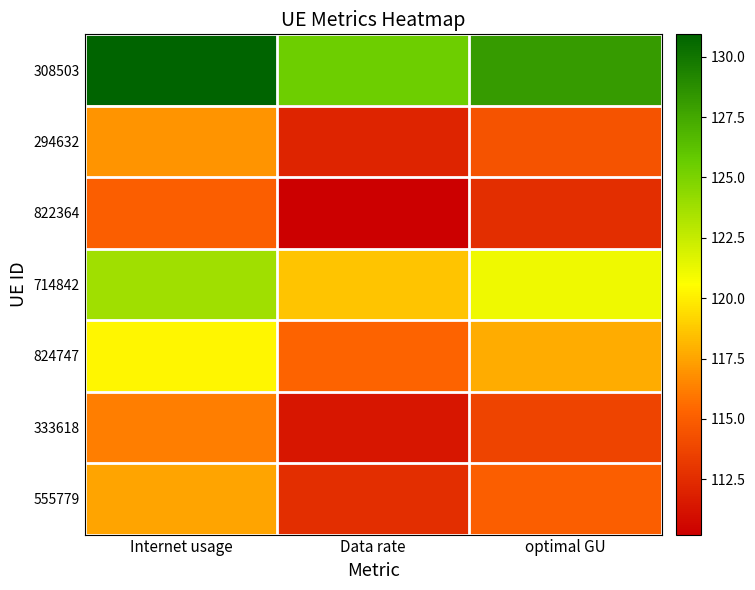

How many series are shown in this chart?

7